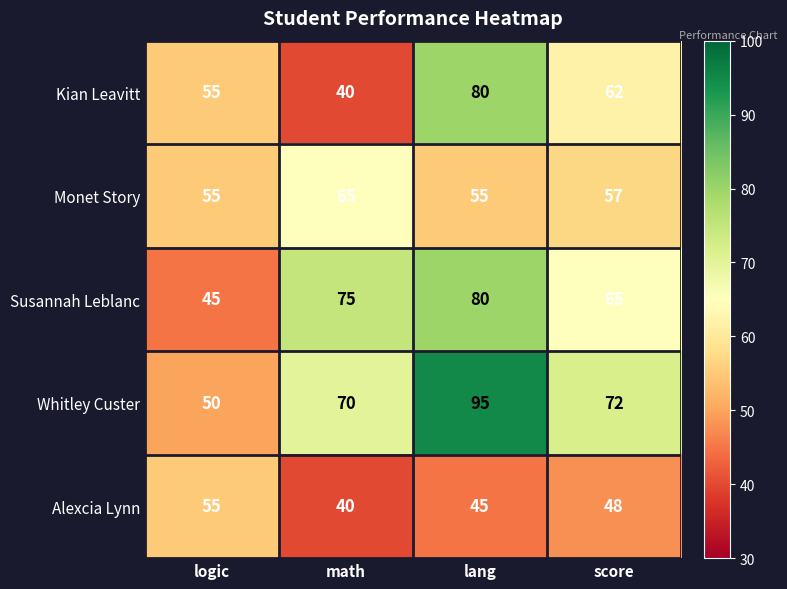

How many distinct data groups are displayed?

5